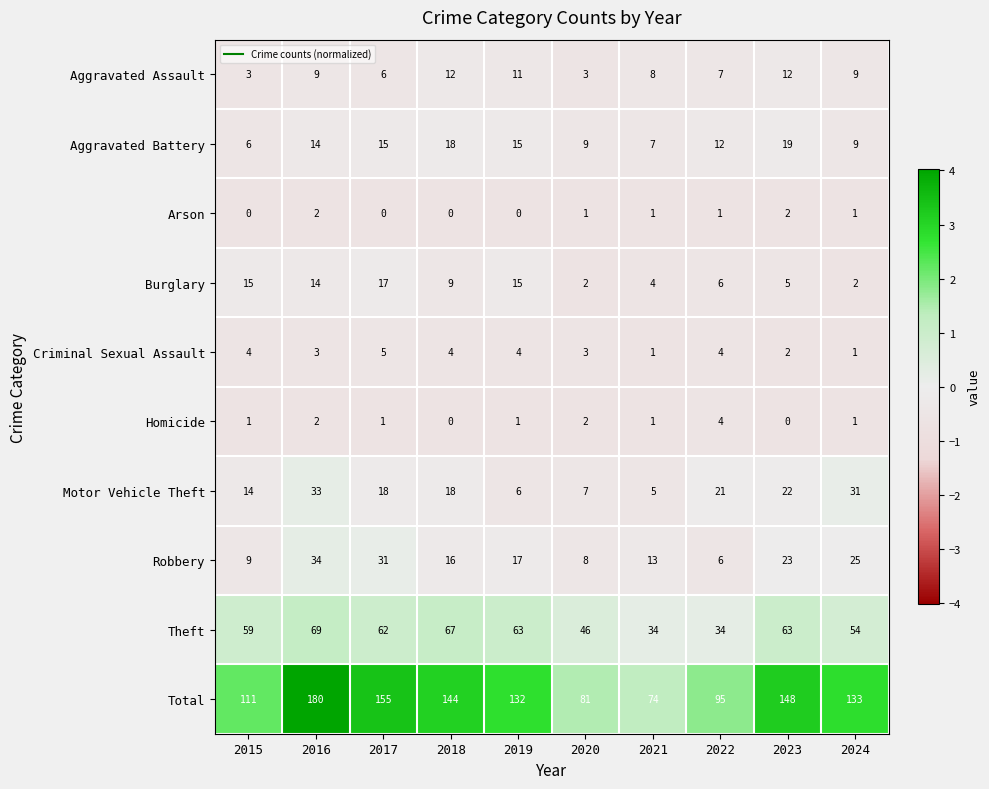

The value of Total at 2015 is 111. True or false?

True